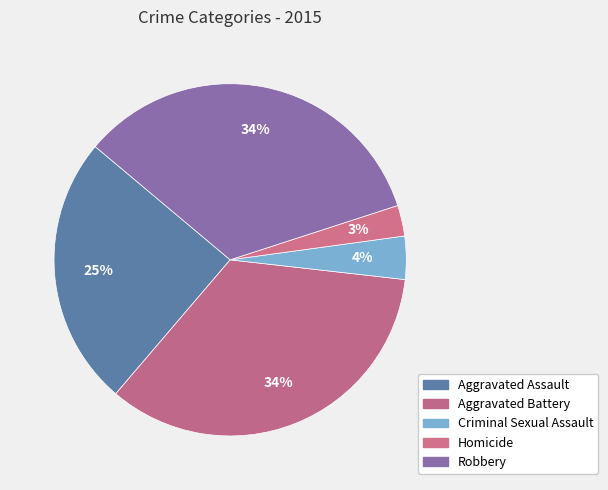

Combined, do Robbery and Criminal Sexual Assault account for over 50%?

No